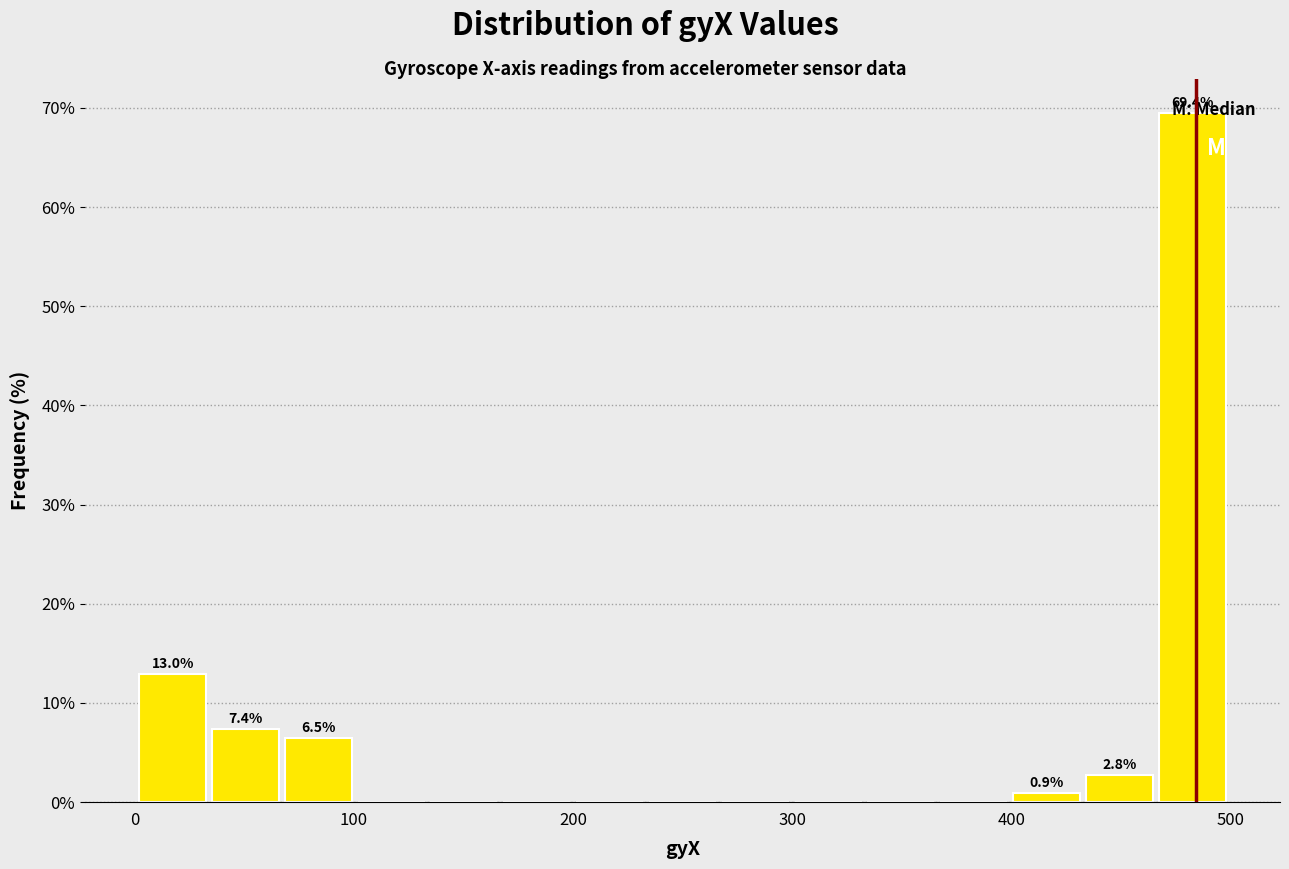

Read against the x-axis, roughly where is the centre of the tallest bar?

480